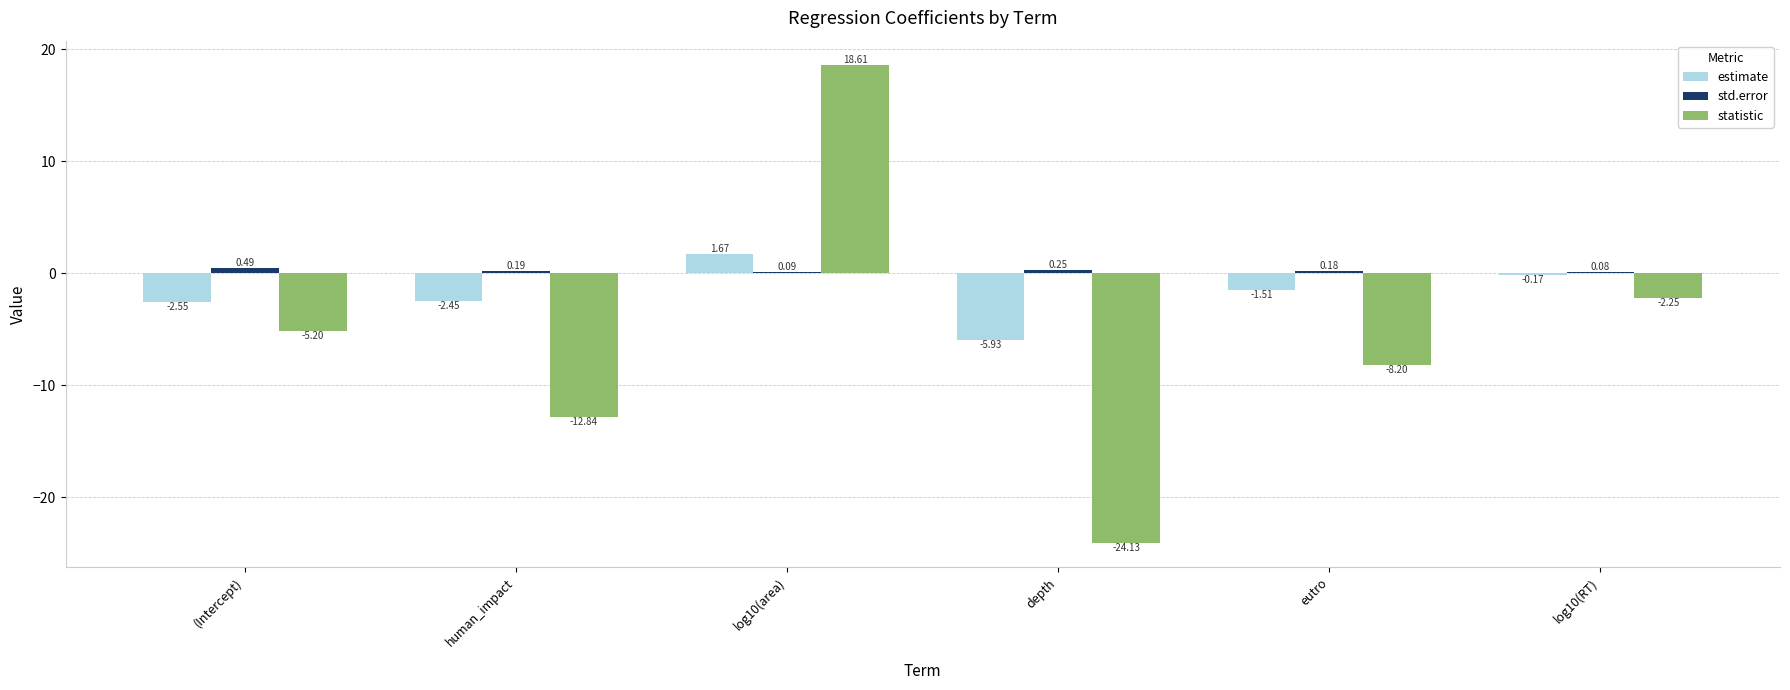

What is the sum of all std.error values?

1.3